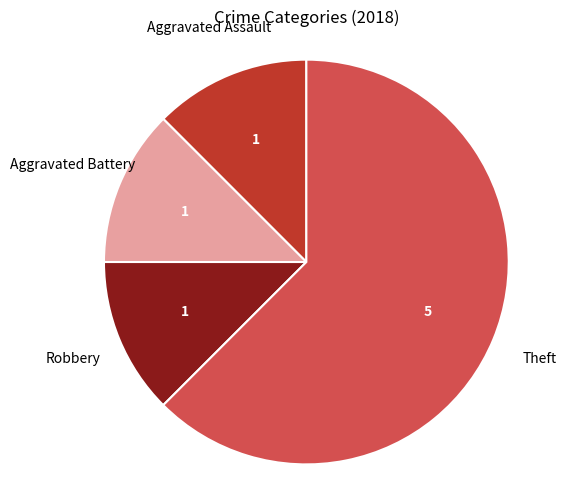

Combined, do Robbery and Theft account for over 50%?

Yes